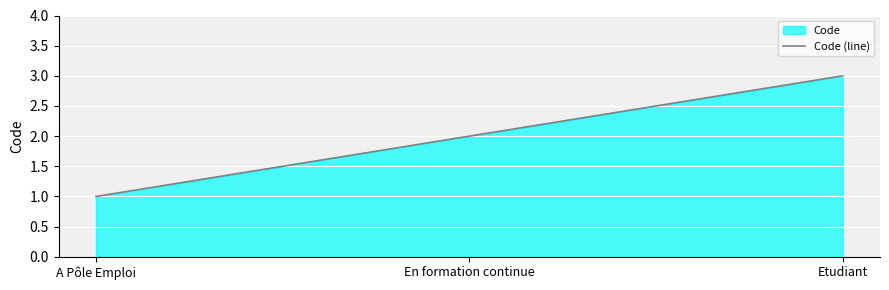

What is the greatest value displayed?

3